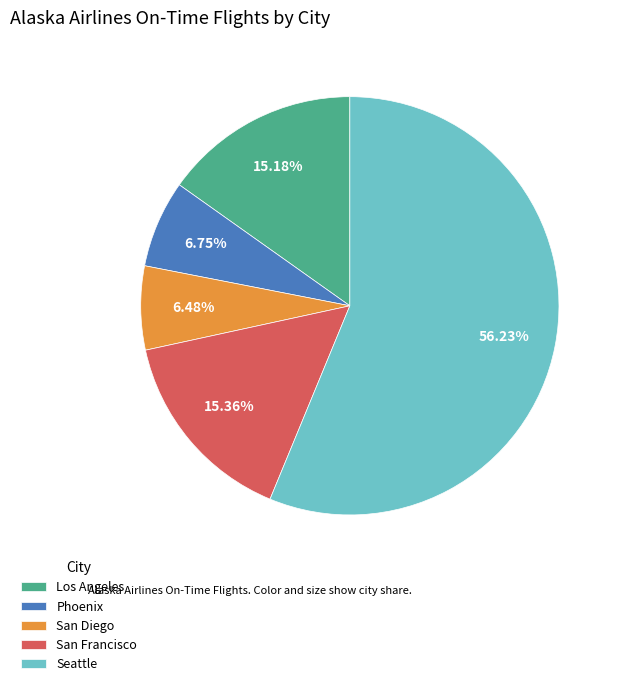

What is the ratio of the value at San Diego to the value at Phoenix?

1.0